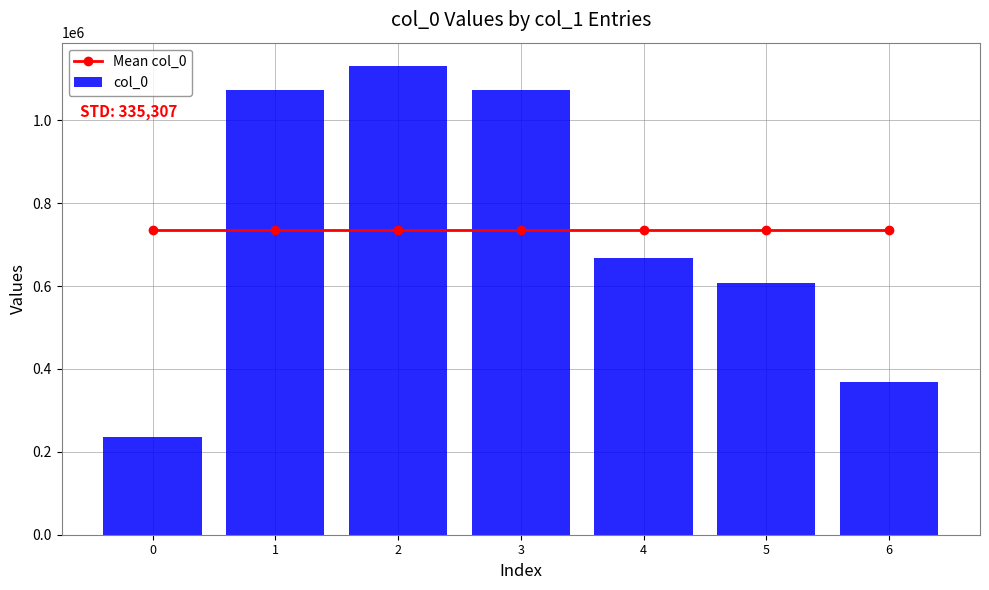

Is it true that Mean col_0 equals 1090132 at 3?

False